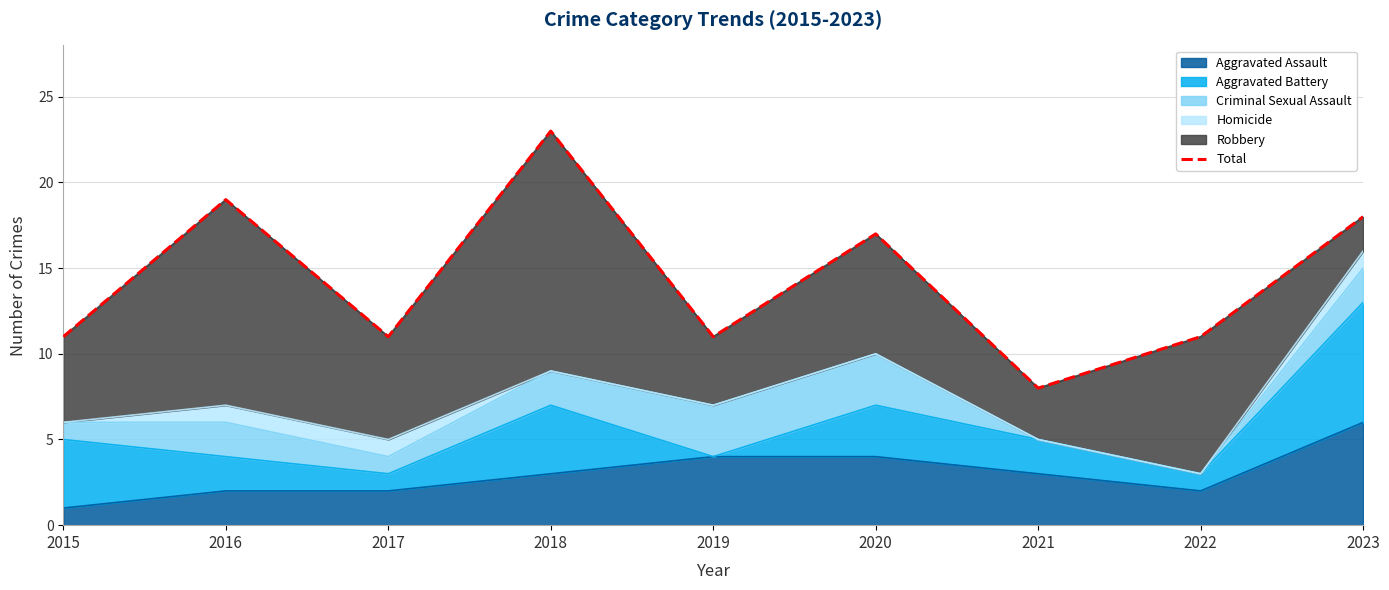

What is the change in value from 2020 to 2022?

-6